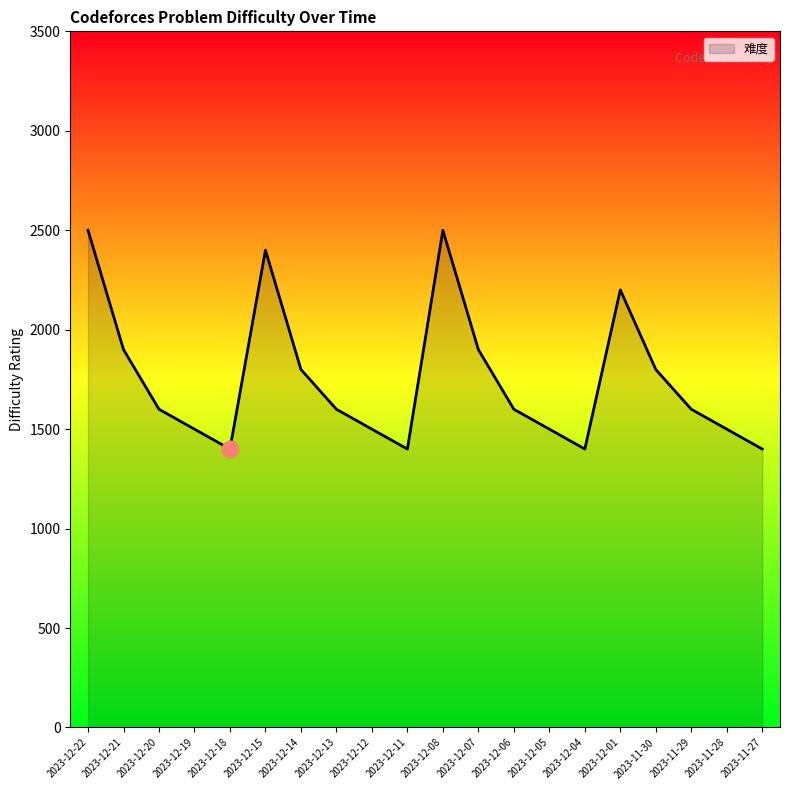

Which has a higher value, 2023-11-28 or 2023-11-27?

2023-11-28